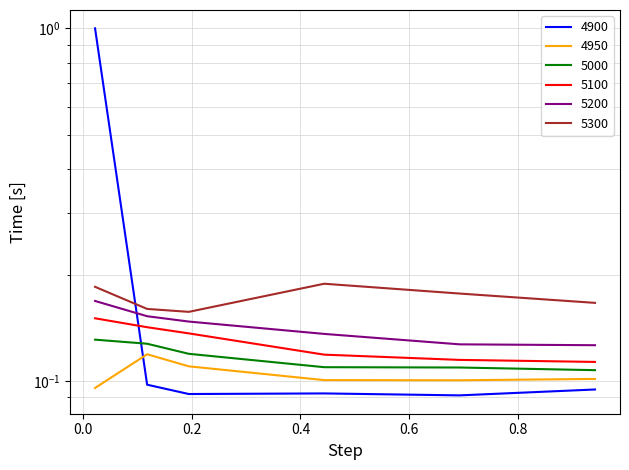

Reading right to left, list all the values displayed in this chart.

4900: 0.9424657534246575=0.1	0.6931506849315069=0.1	0.4438356164383562=0.1	0.1945205479452055=0.1	0.1178082191780822=0.1	0.02191780821917808=1.0
4950: 0.9424657534246575=0.1	0.6931506849315069=0.1	0.4438356164383562=0.1	0.1945205479452055=0.1	0.1178082191780822=0.1	0.02191780821917808=0.1
5000: 0.9424657534246575=0.1	0.6931506849315069=0.1	0.4438356164383562=0.1	0.1945205479452055=0.1	0.1178082191780822=0.1	0.02191780821917808=0.1
5100: 0.9424657534246575=0.1	0.6931506849315069=0.1	0.4438356164383562=0.1	0.1945205479452055=0.1	0.1178082191780822=0.1	0.02191780821917808=0.2
5200: 0.9424657534246575=0.1	0.6931506849315069=0.1	0.4438356164383562=0.1	0.1945205479452055=0.1	0.1178082191780822=0.2	0.02191780821917808=0.2
5300: 0.9424657534246575=0.2	0.6931506849315069=0.2	0.4438356164383562=0.2	0.1945205479452055=0.2	0.1178082191780822=0.2	0.02191780821917808=0.2